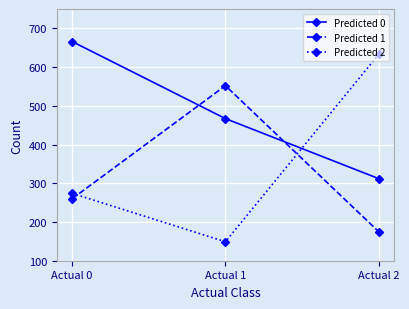

At which category is the sum across all series the highest?

Actual 0